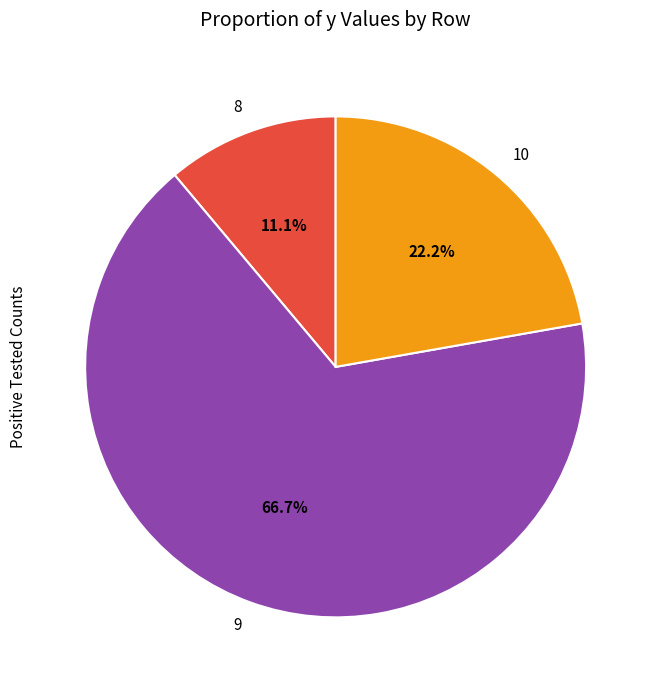

Count the number of slices in the pie.

3